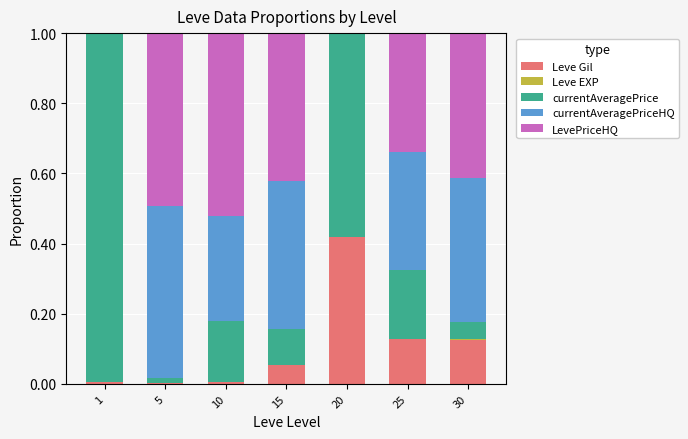

Are the bars horizontal?

No